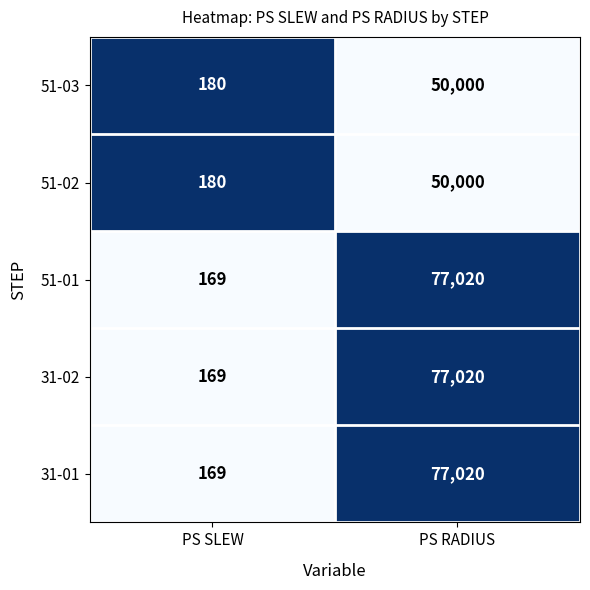

At which category is the sum across all series the highest?

PS RADIUS